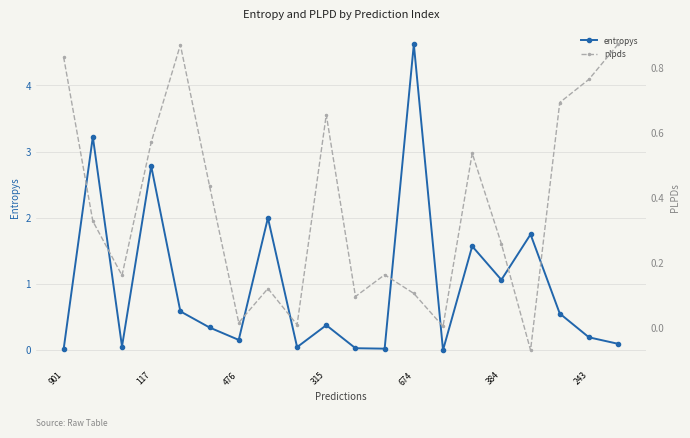

How many interior local peaks does the entropys series have?

7